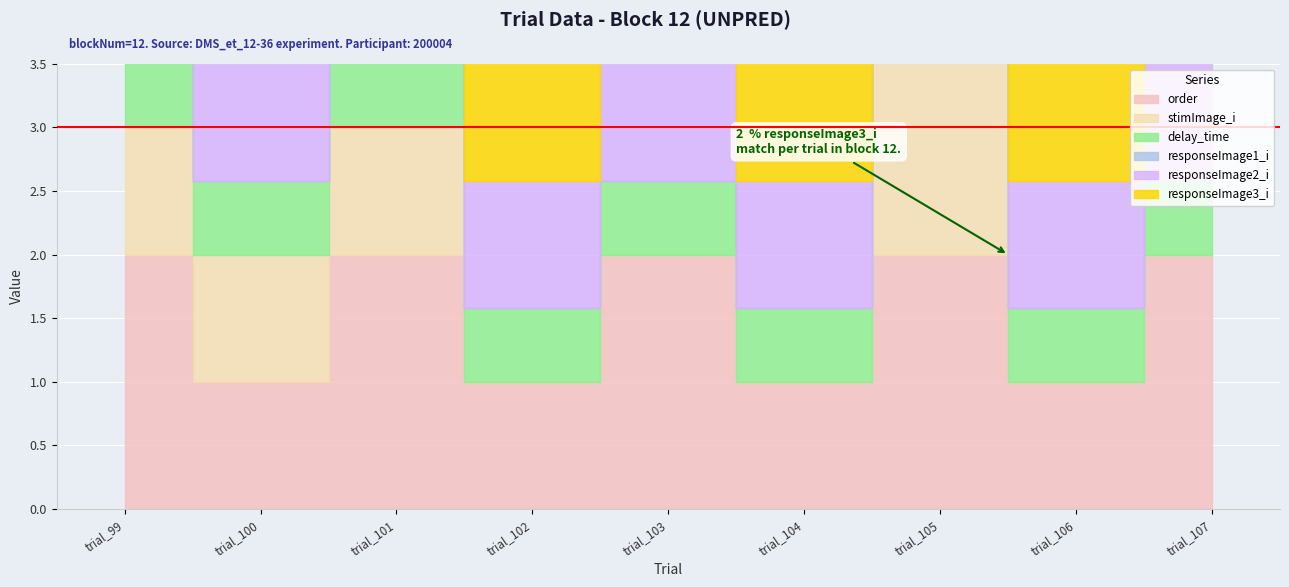

What is the highest value of the delay_time series?

0.6